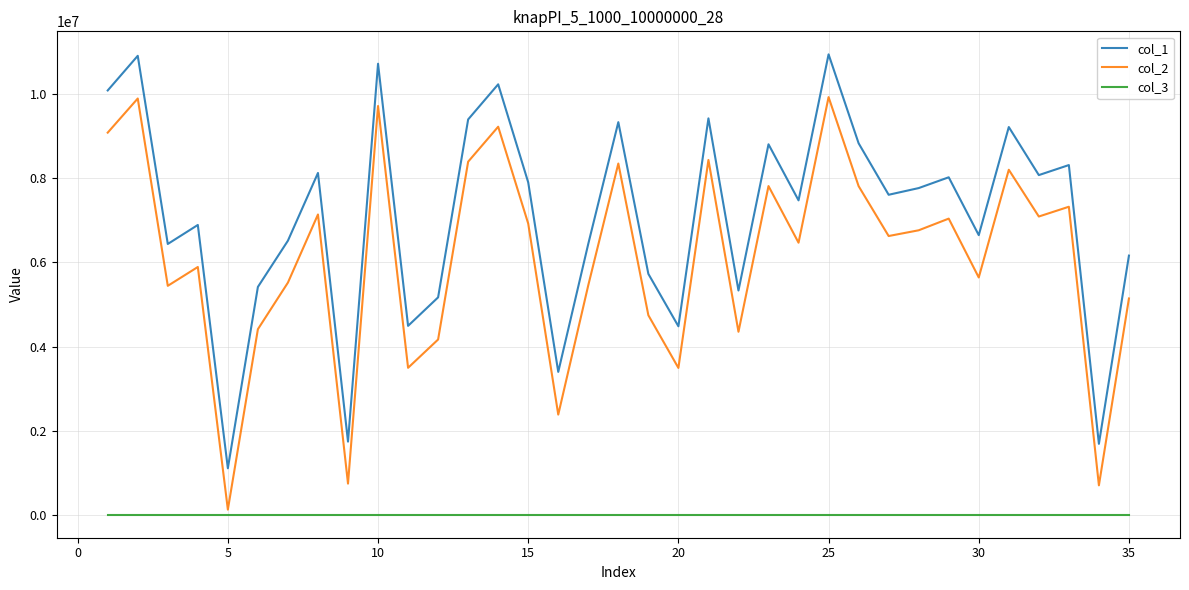

What is the maximum value shown in the chart?

10950665